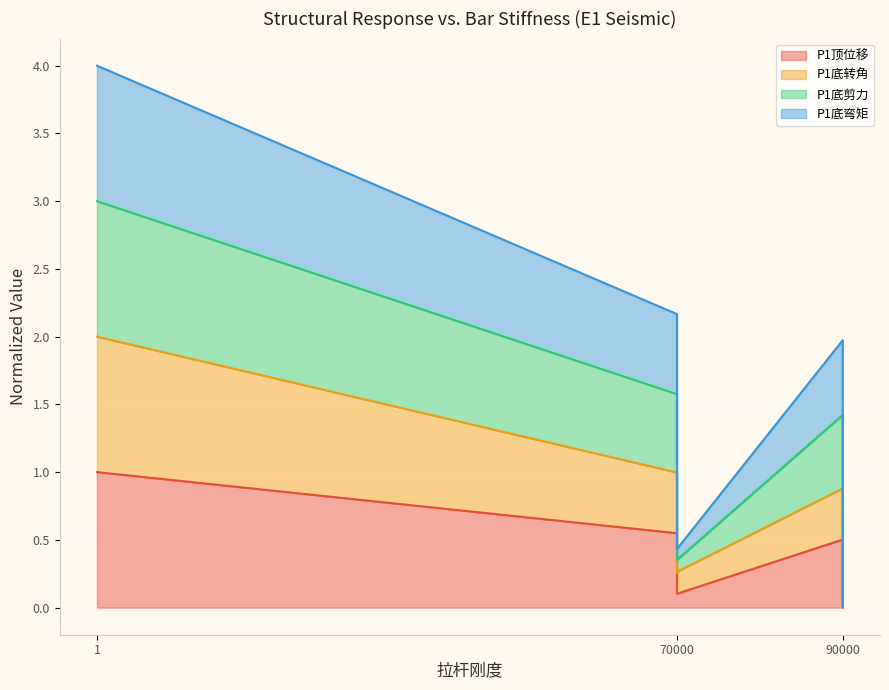

How many interior local valleys does the P1底剪力 series have?

1